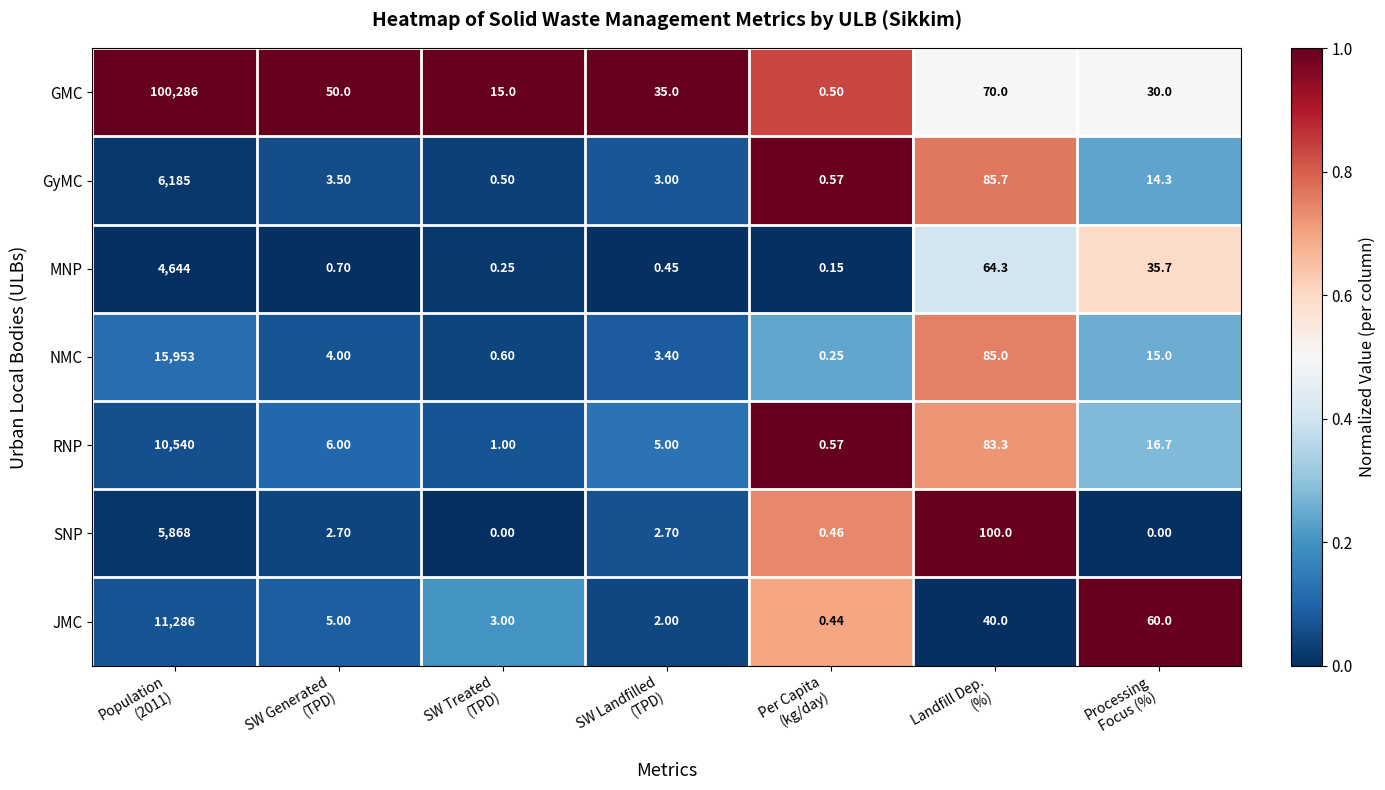

Which series has the largest total across all categories?

GMC